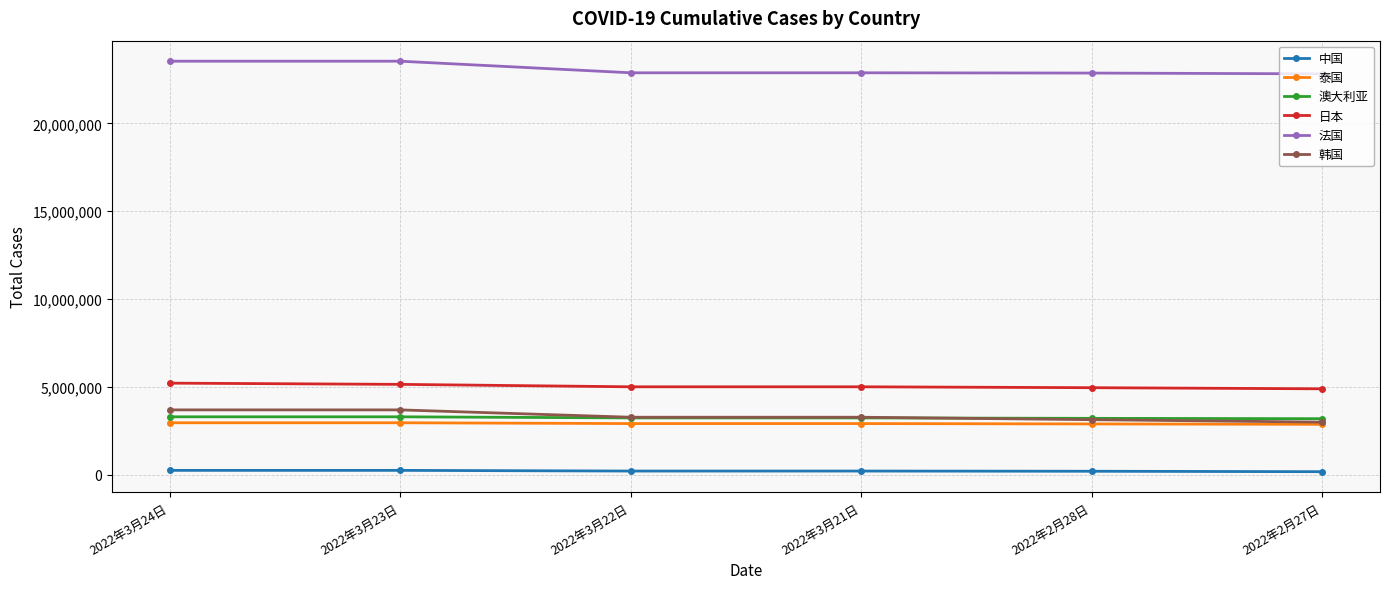

What is the label of the 2nd point from the right?

2022年2月28日